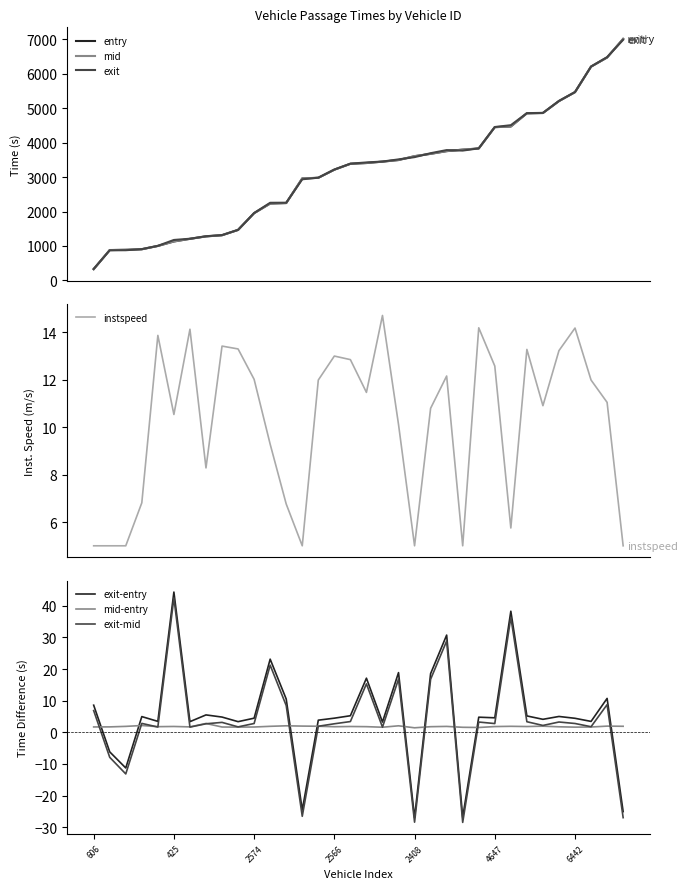

Where is the first local maximum for instspeed?

644